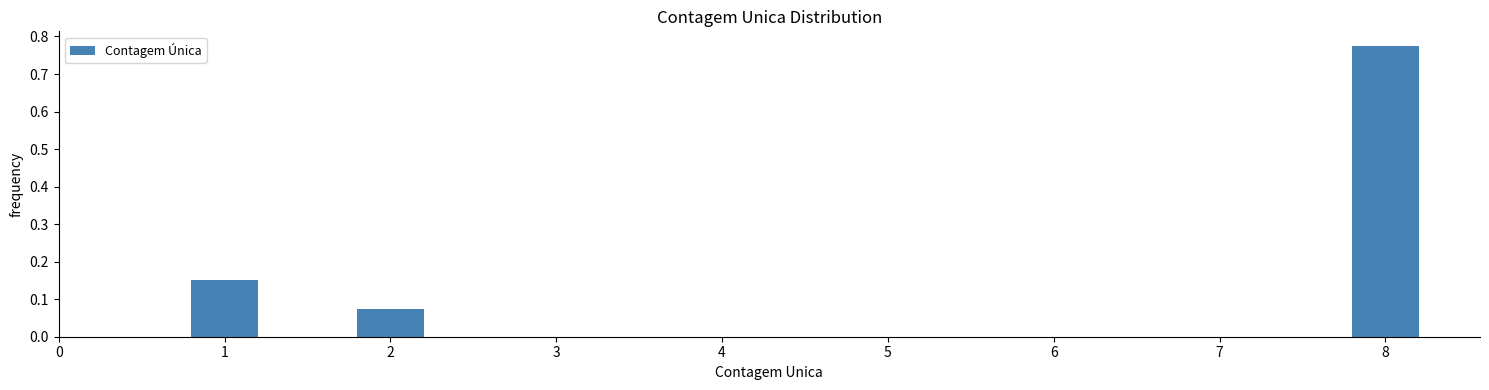

True or false: the data shows 0.0 at 2.

False